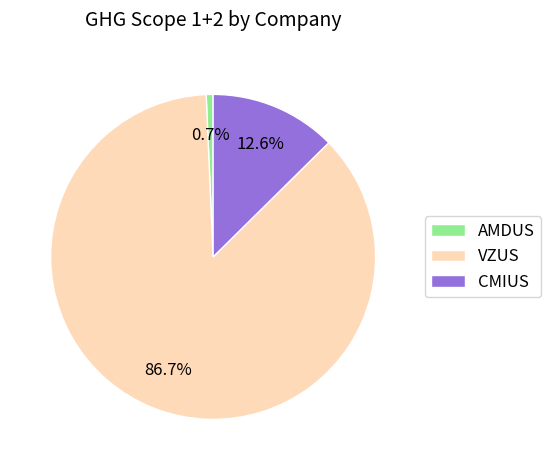

To the nearest percent, what portion does CMIUS represent?

13%